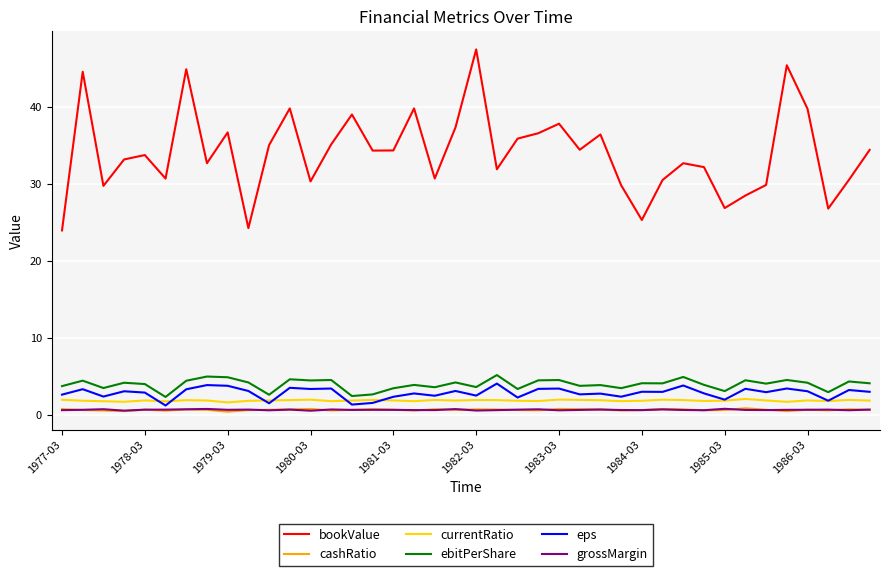

Which series has the largest range (max minus min)?

bookValue